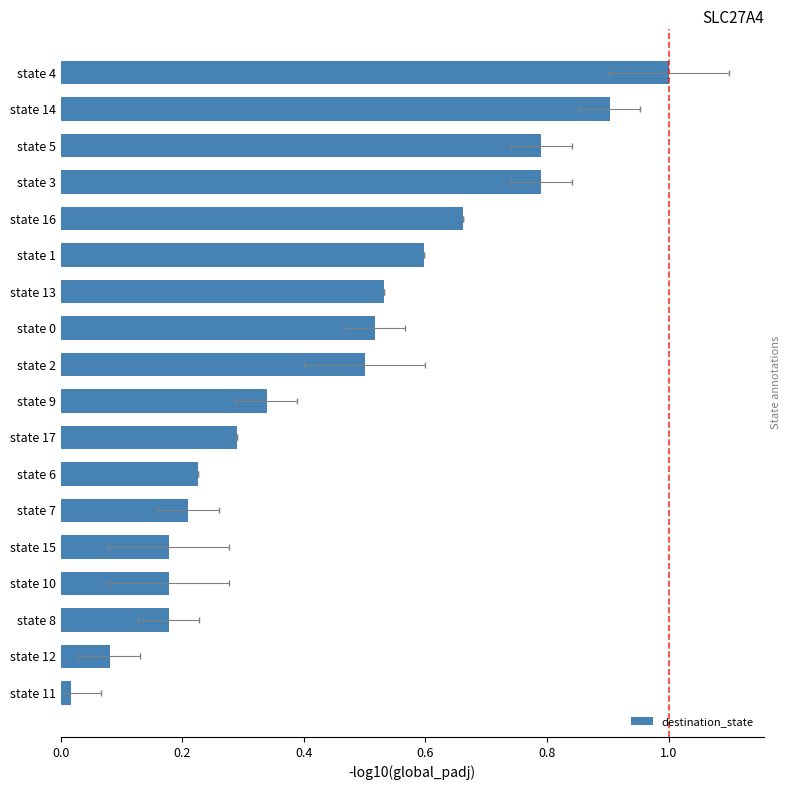

What is the sum of all values?

8.0